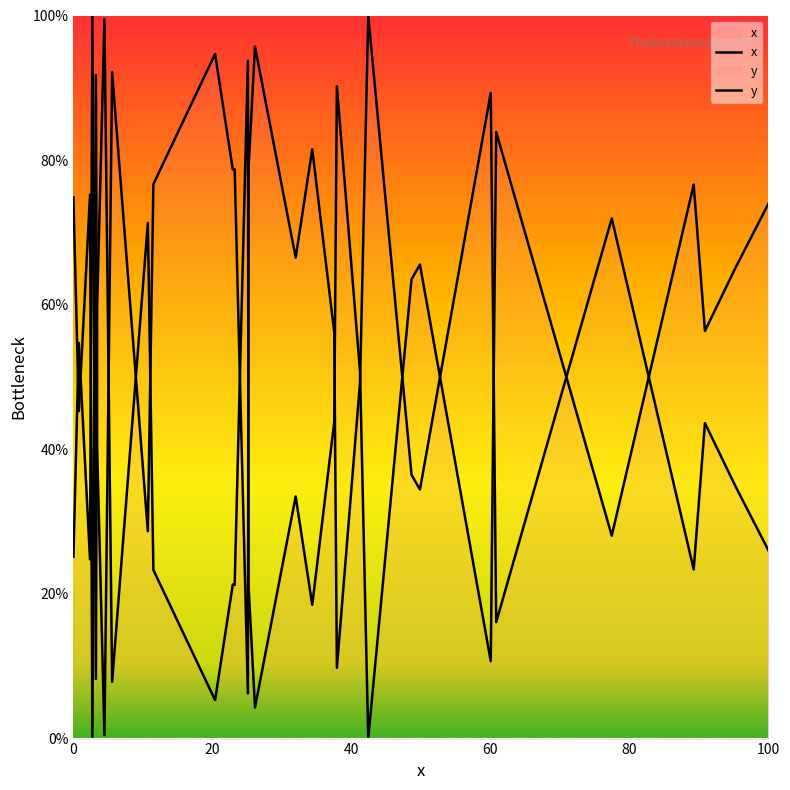

Which has a higher value, 14 or 10?

14